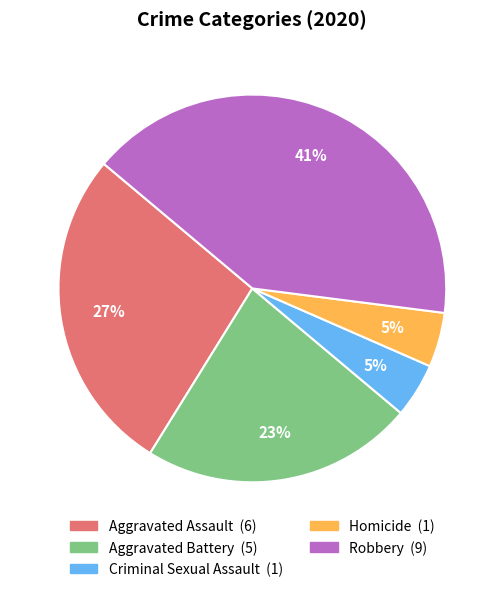

Is Aggravated Battery the majority of the pie?

No